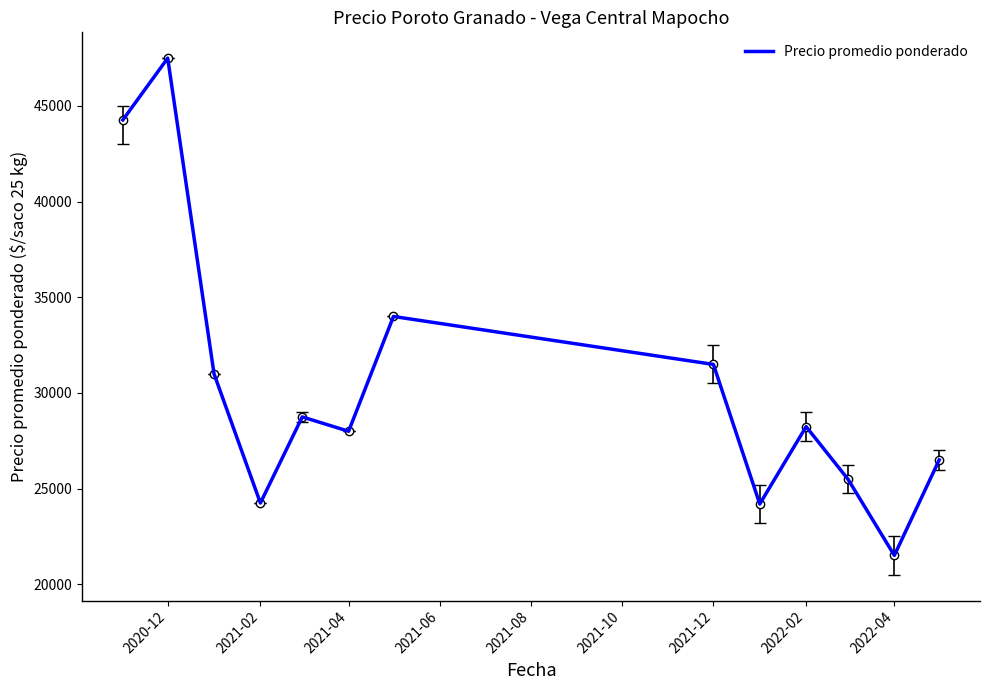

What is the maximum value shown in the chart?

47500.0